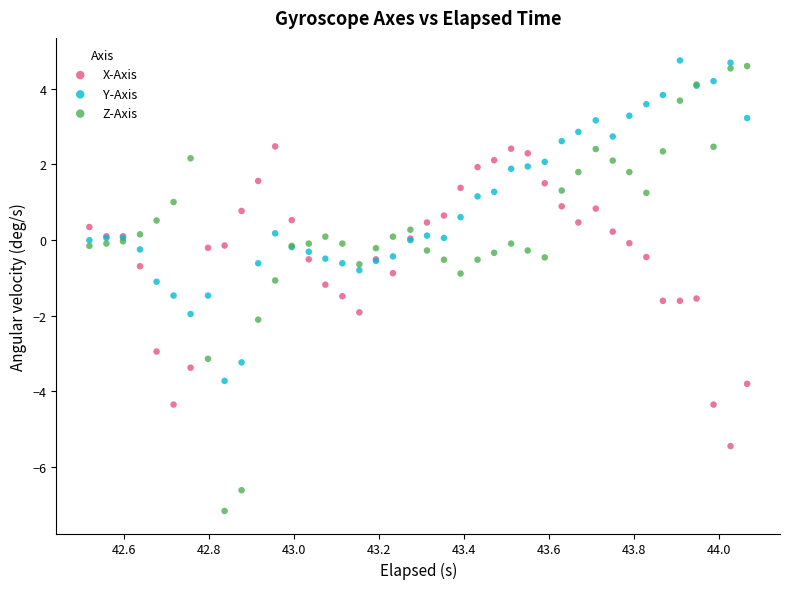

What is the X range (max minus min) for the scatter plot?

1.5